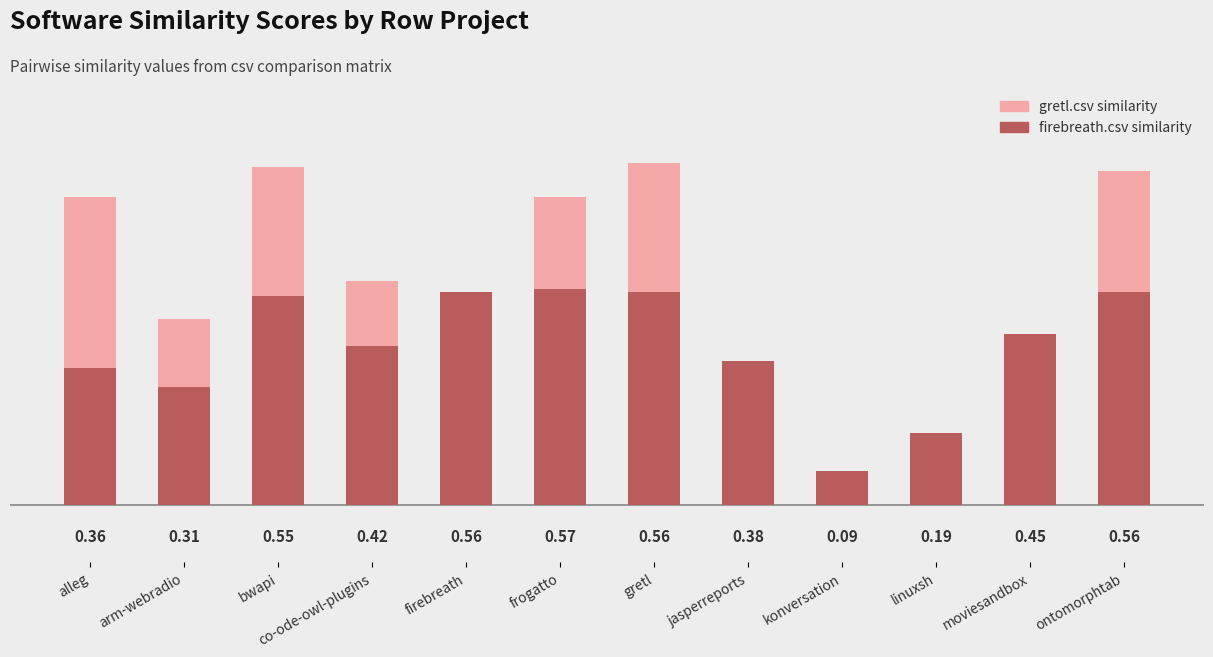

What is the sum of all firebreath.csv values?

5.0